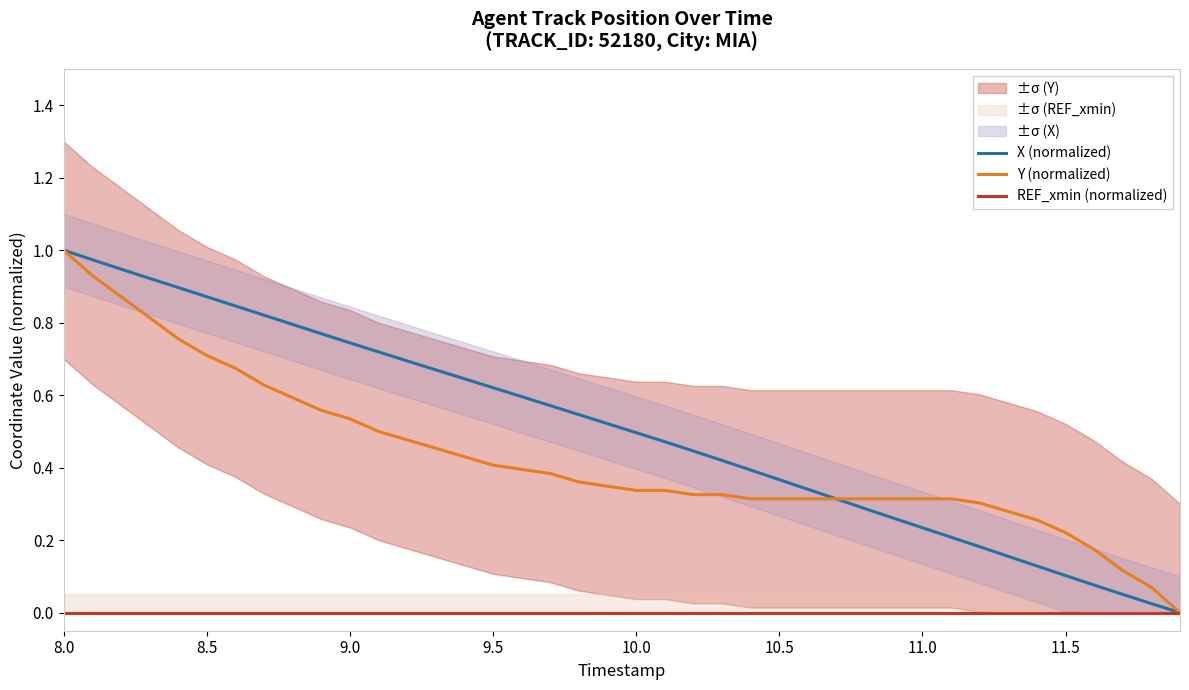

The value of X (normalized) at 9.5 is 0.4. True or false?

False